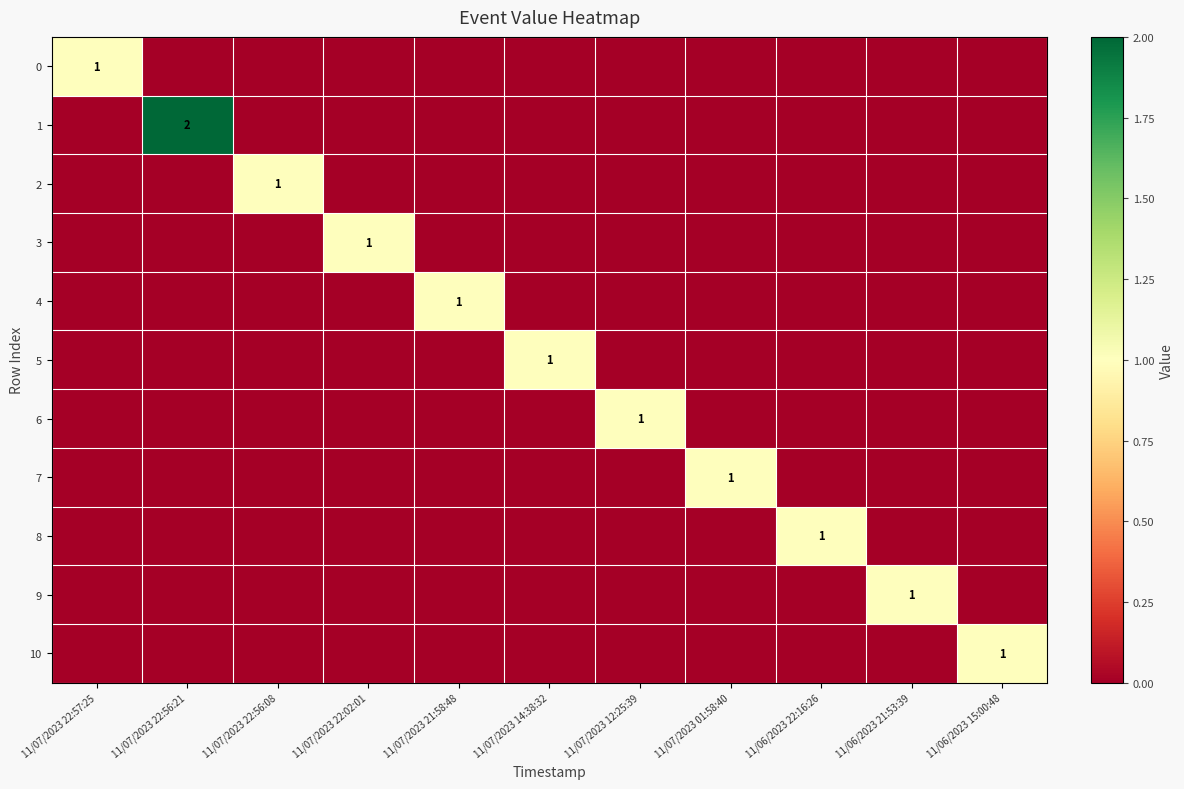

At how many categories does at least one series exceed 0?

11